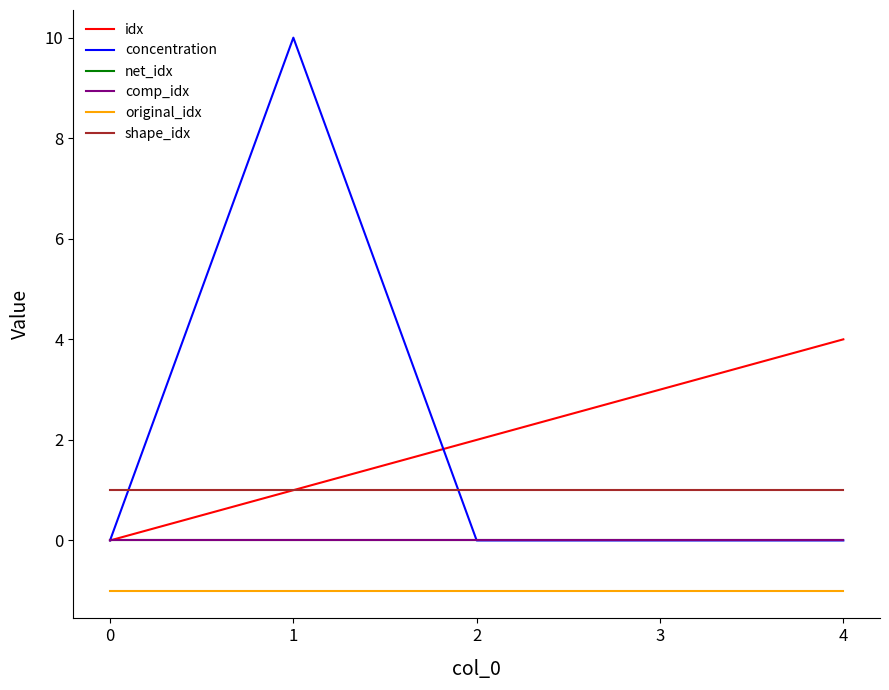

What is the approximate value of idx at 2?

2